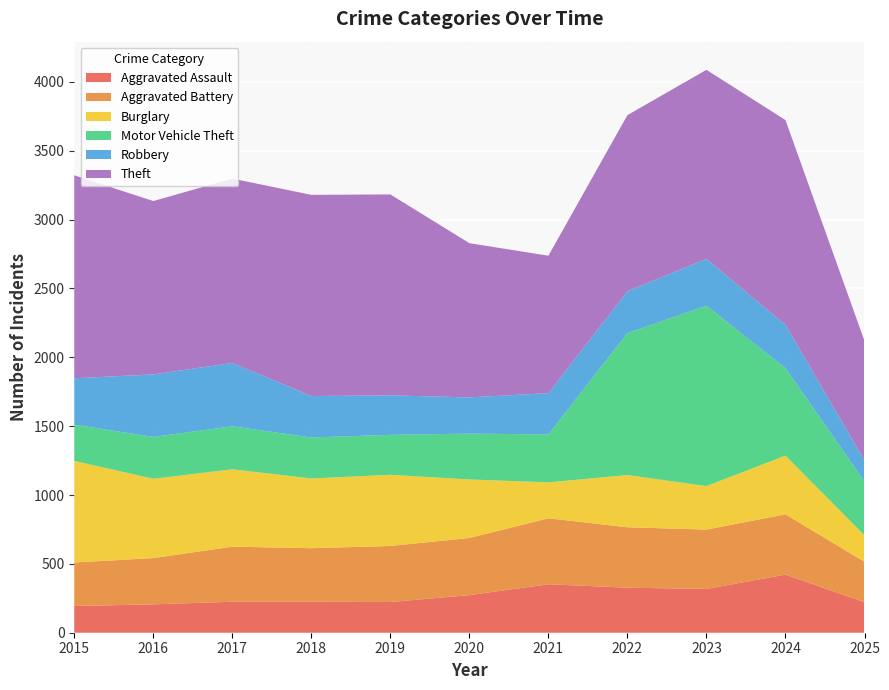

Reading left to right, extract all data points from this chart.

Aggravated Assault: 2015=194	2016=206	2017=225	2018=225	2019=223	2020=273	2021=352	2022=327	2023=318	2024=422	2025=222
Aggravated Battery: 2015=316	2016=336	2017=400	2018=389	2019=407	2020=415	2021=479	2022=439	2023=431	2024=438	2025=293
Burglary: 2015=738	2016=576	2017=562	2018=506	2019=517	2020=425	2021=261	2022=379	2023=316	2024=426	2025=193
Motor Vehicle Theft: 2015=263	2016=304	2017=312	2018=298	2019=290	2020=333	2021=348	2022=1031	2023=1310	2024=635	2025=391
Robbery: 2015=337	2016=454	2017=460	2018=301	2019=287	2020=263	2021=300	2022=304	2023=340	2024=315	2025=151
Theft: 2015=1474	2016=1259	2017=1339	2018=1461	2019=1459	2020=1120	2021=998	2022=1279	2023=1373	2024=1487	2025=869